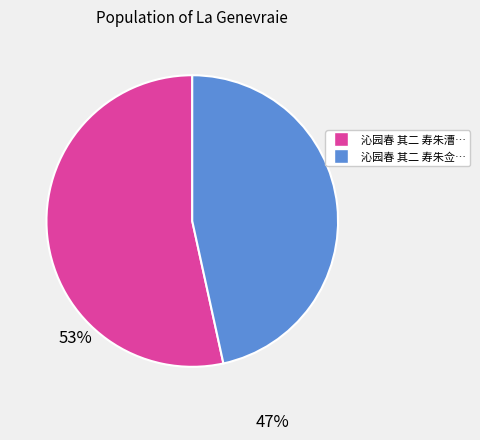

Does any single category account for the majority?

Yes